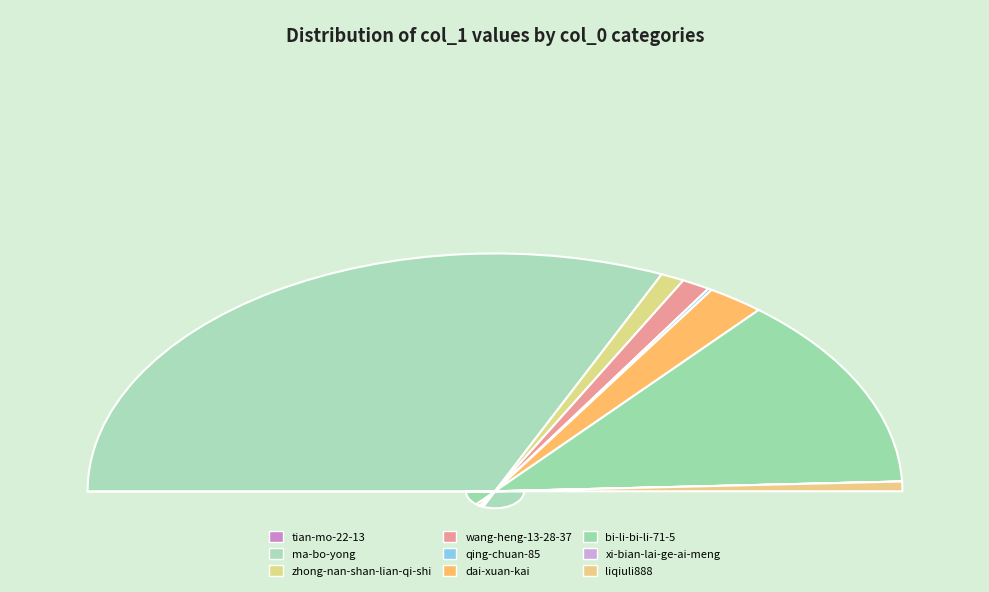

Does ma-bo-yong represent more than half of the total?

Yes